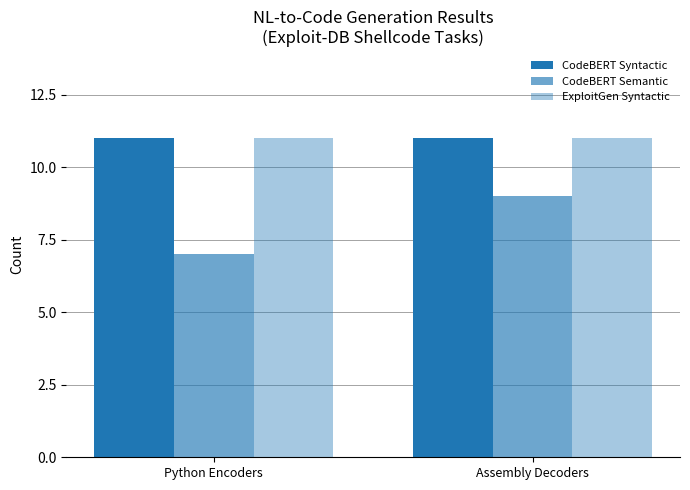

The value of CodeBERT Semantic at Python Encoders is 5. True or false?

False